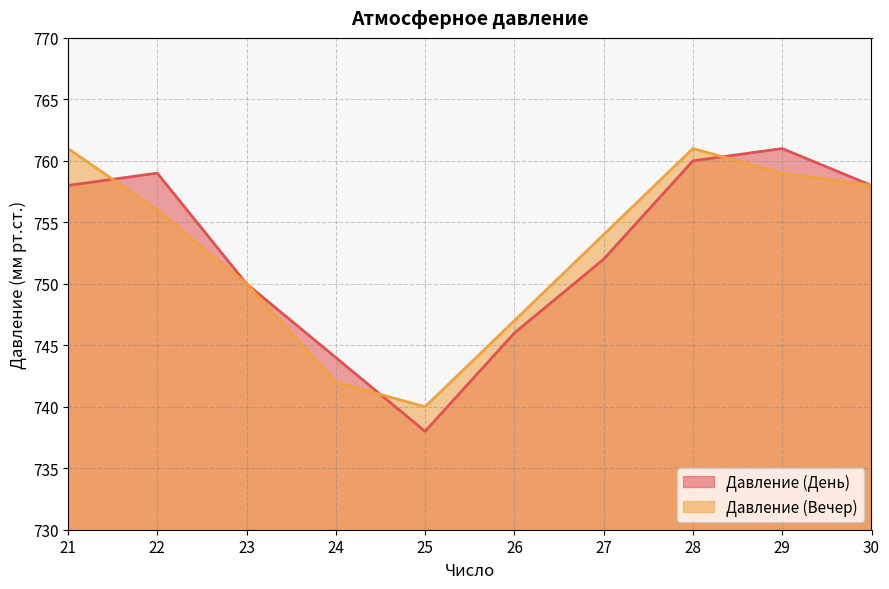

Rank the series at 28 from lowest to highest value.

Давление (День), Давление (Вечер)